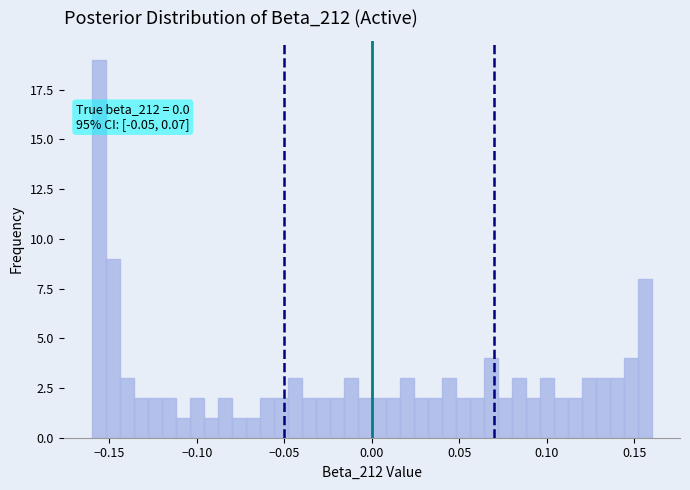

Around what value on the x-axis is the tallest bar? Give the approximate position of its centre, as read against the axis.

-0.155